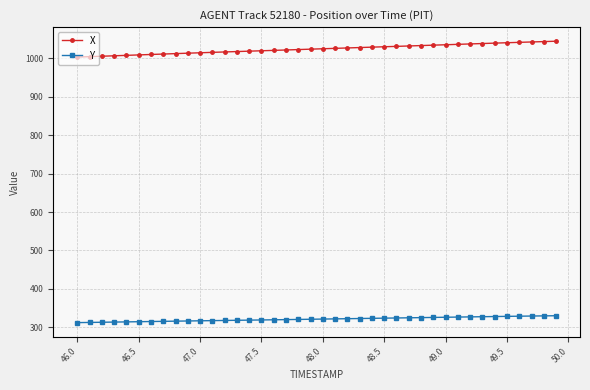

List the series in order of their peak value, lowest first.

Y, X